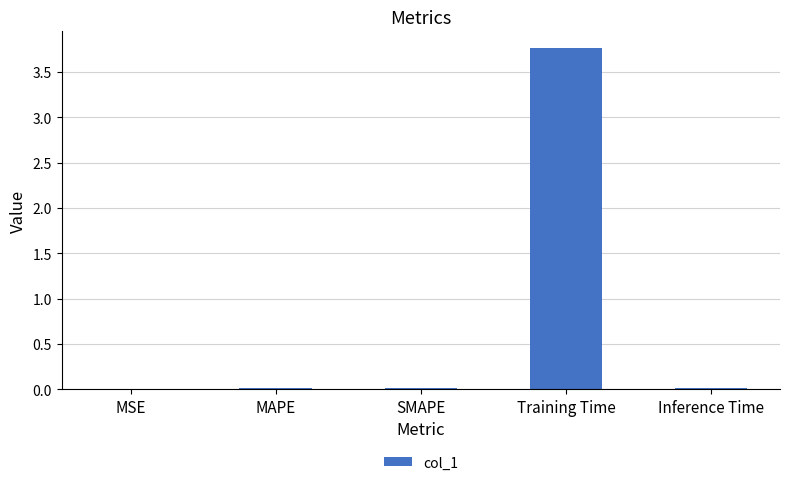

The value at Inference Time is 0.0. True or false?

True